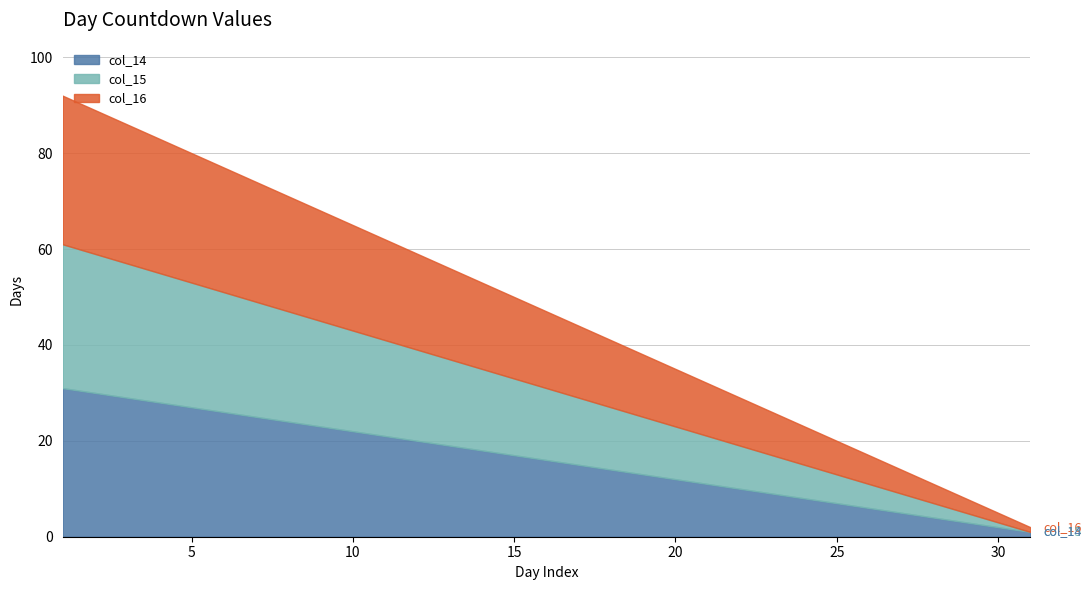

What is the value of the col_15 point at the 7th from the left?

24